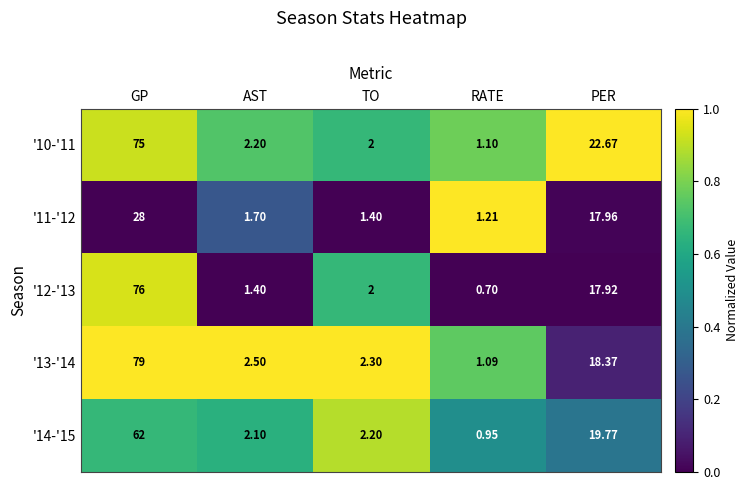

Which category has the highest value across all series?

GP